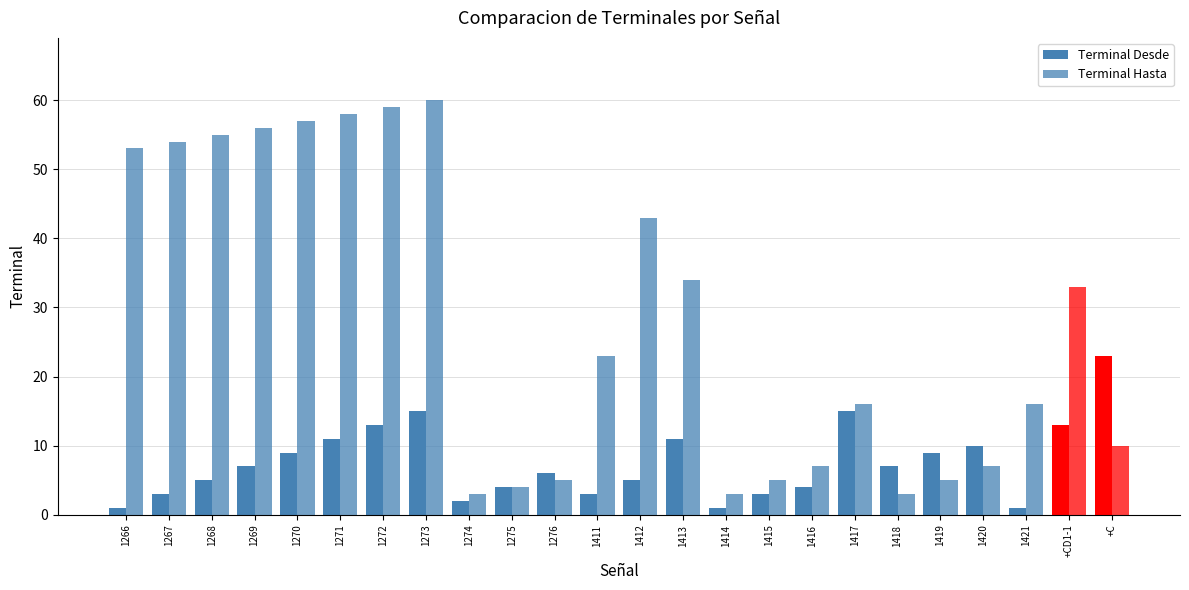

What value does the Terminal Desde series have at 1416?

4